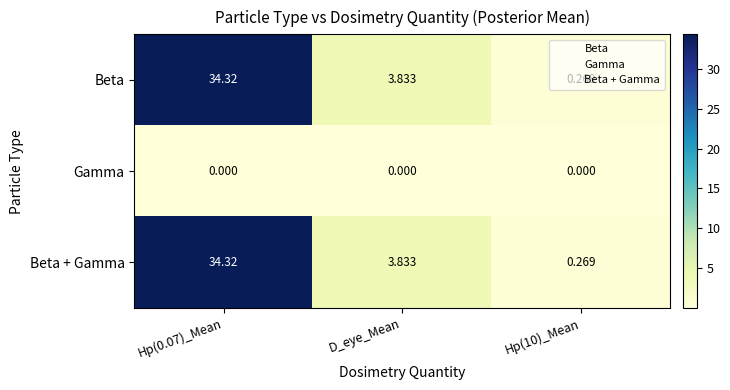

How many values in the Beta series are below 3?

1